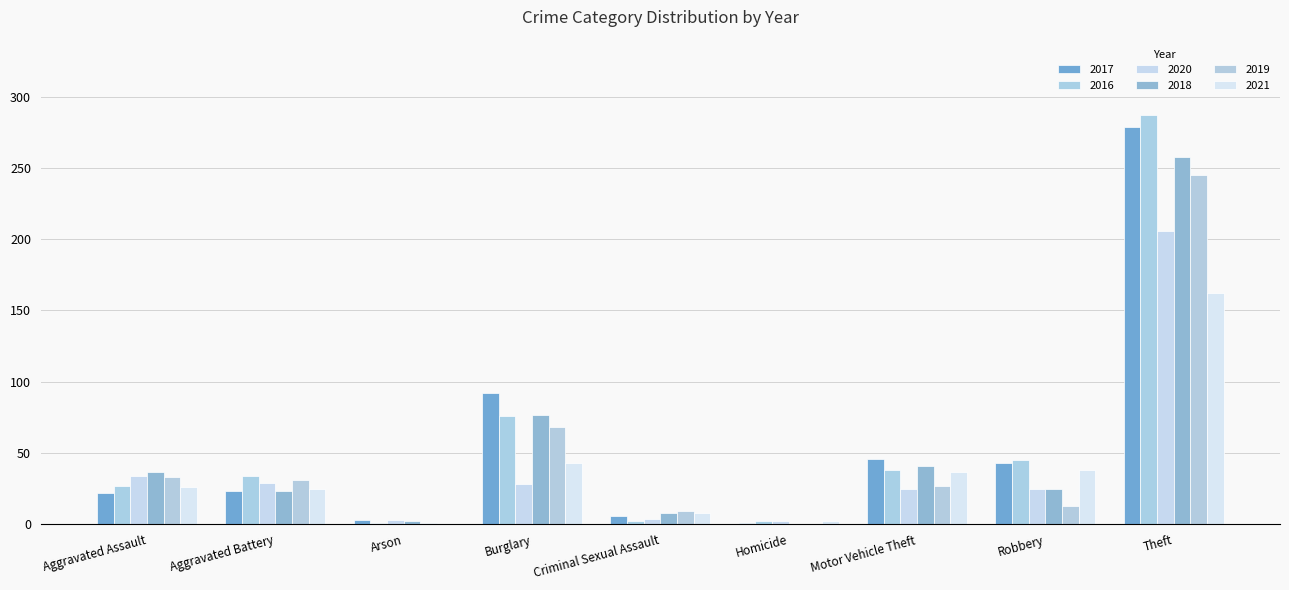

Are the bars horizontal?

No